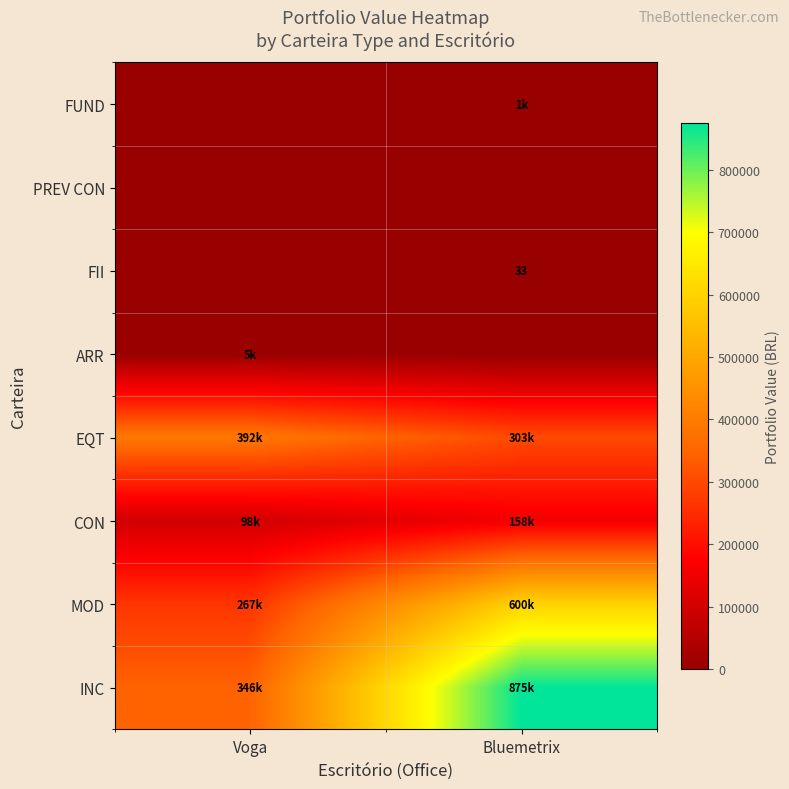

Which category has the lowest value across all series?

Bluemetrix